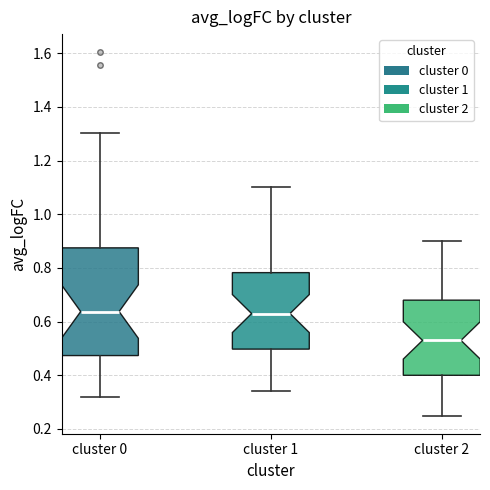

Which box is the tallest, from its lower edge to its upper edge?

cluster 0